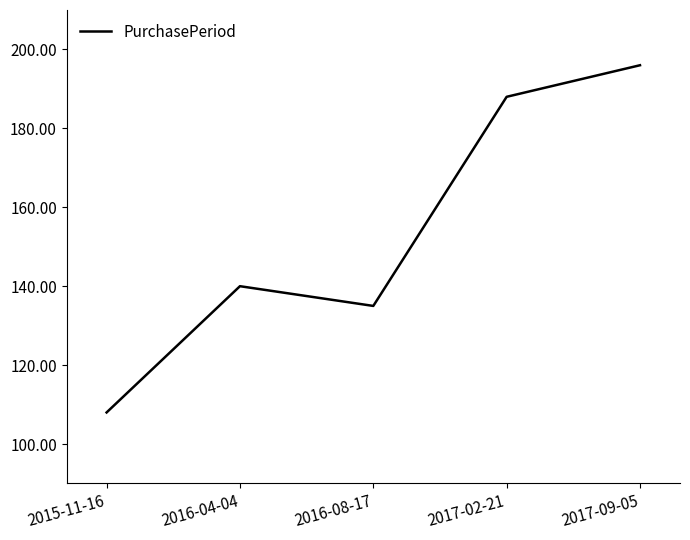

How many categories are shown in the chart?

5